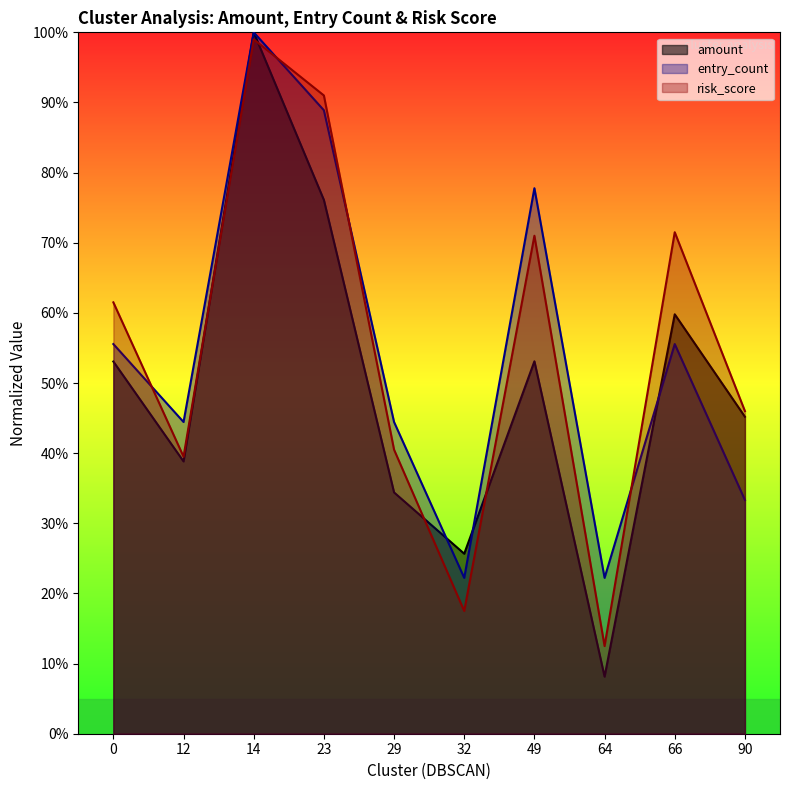

Which series ends up on top after the final intersection of risk_score and amount?

risk_score